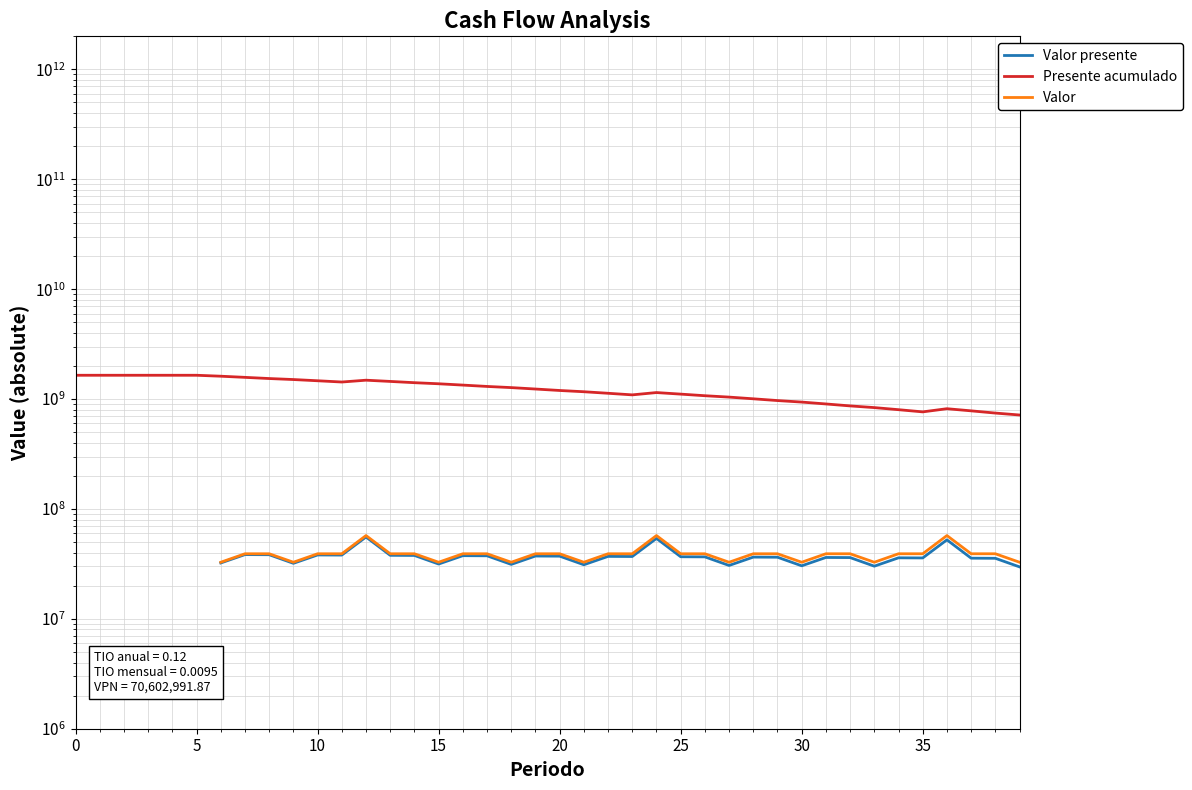

Read the Valor value at 40.

39100000.0